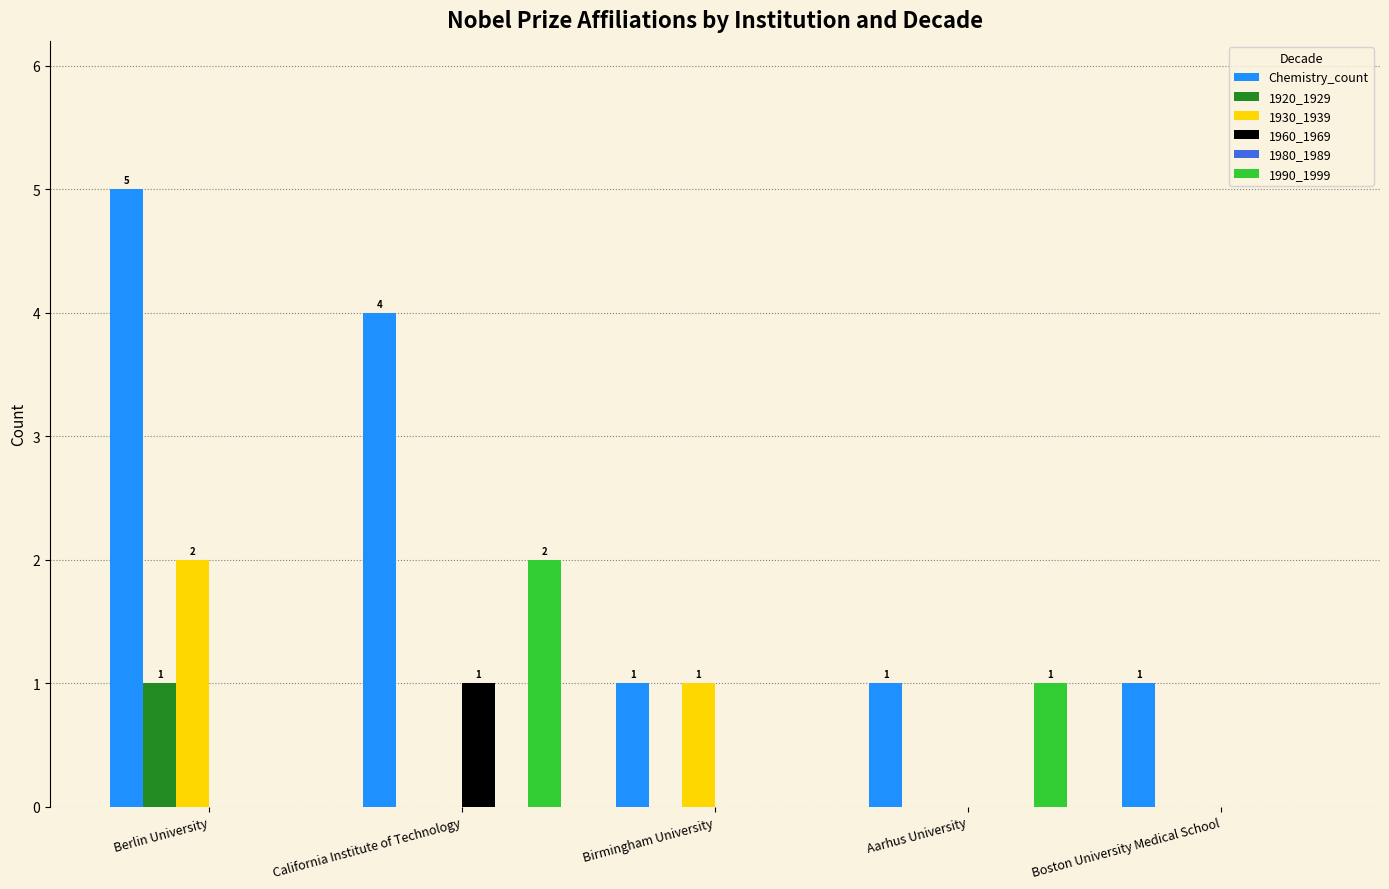

How many groups of bars are there?

5